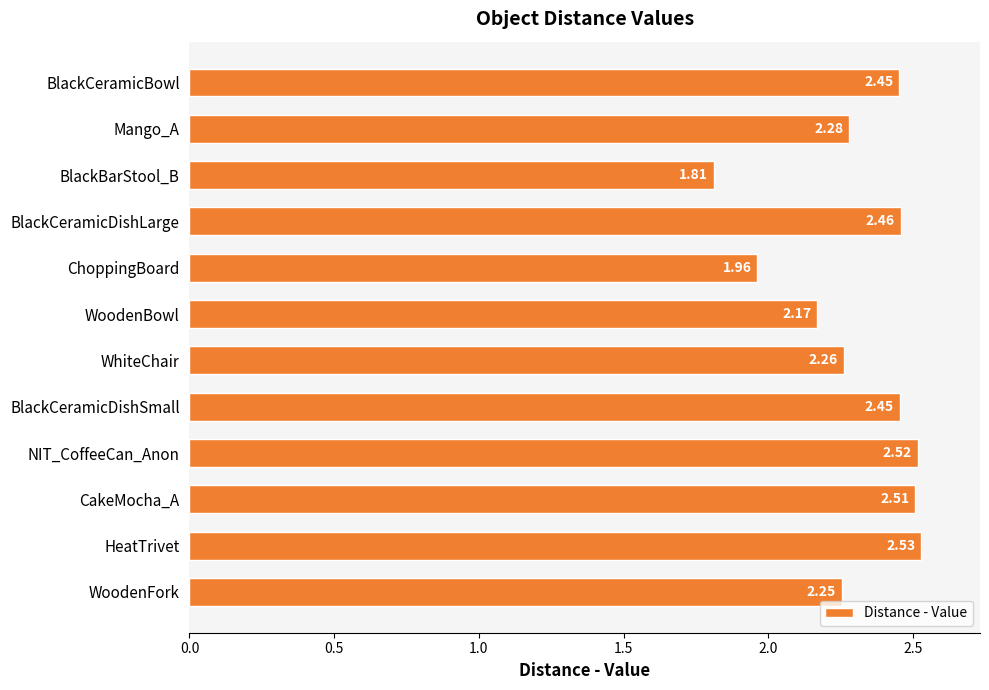

What is the sum of all values?

27.6